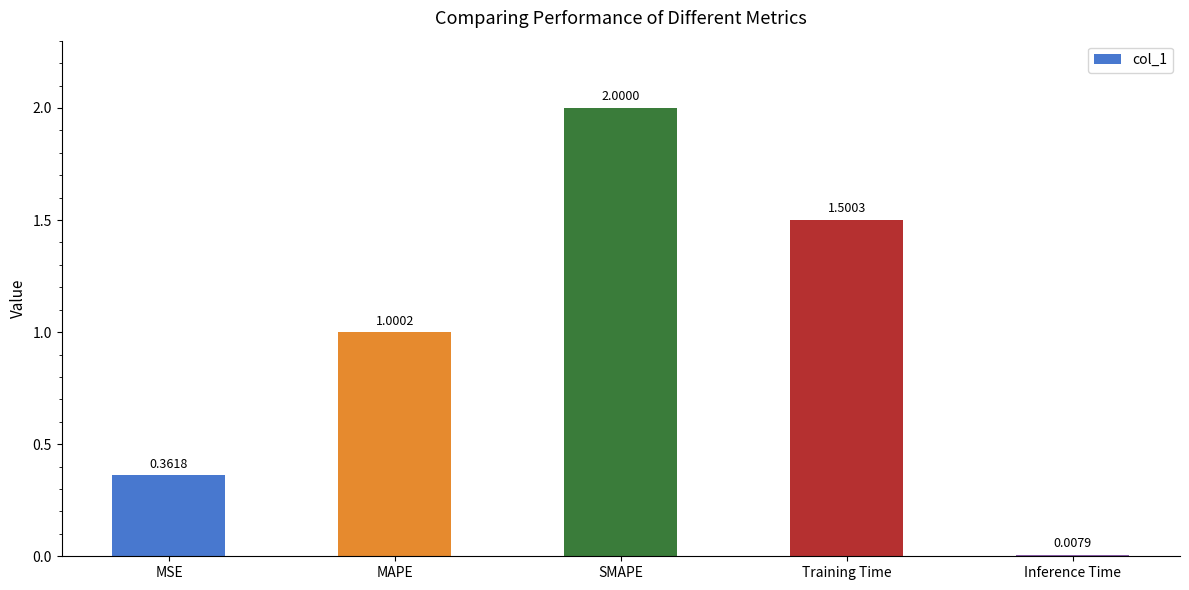

List the labels in order of value, smallest first.

Inference Time, MSE, MAPE, Training Time, SMAPE